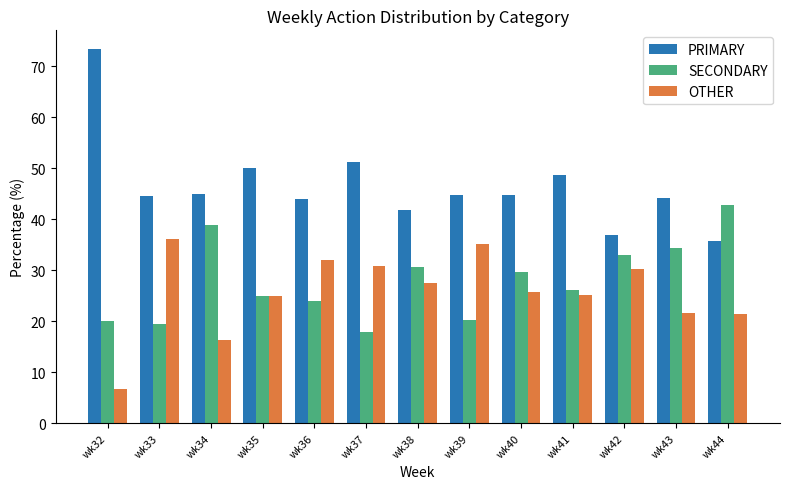

What is the spread (max minus min) of values at wk38?

14.3